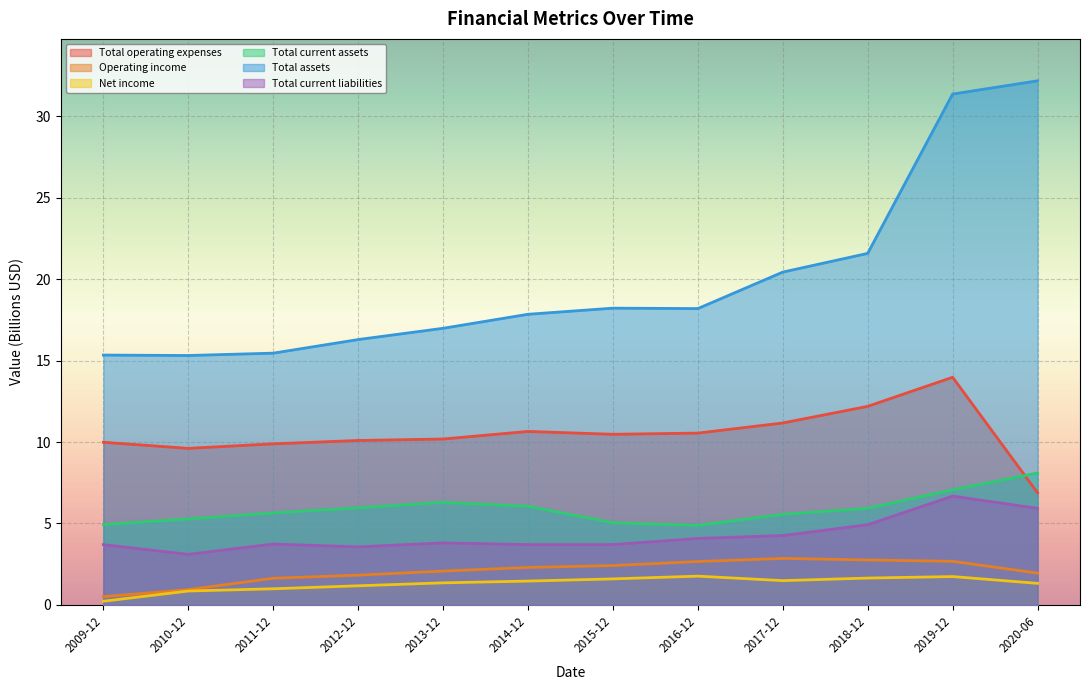

How many values in the Operating income series are below 2?

5